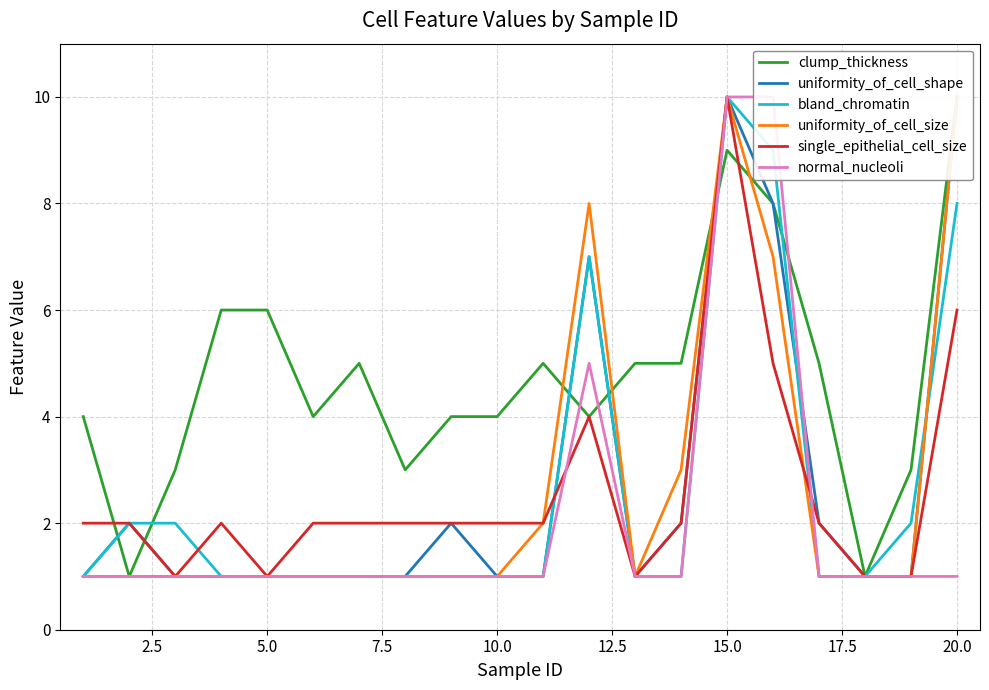

What is the difference between the second highest and minimum values in the normal_nucleoli series?

9